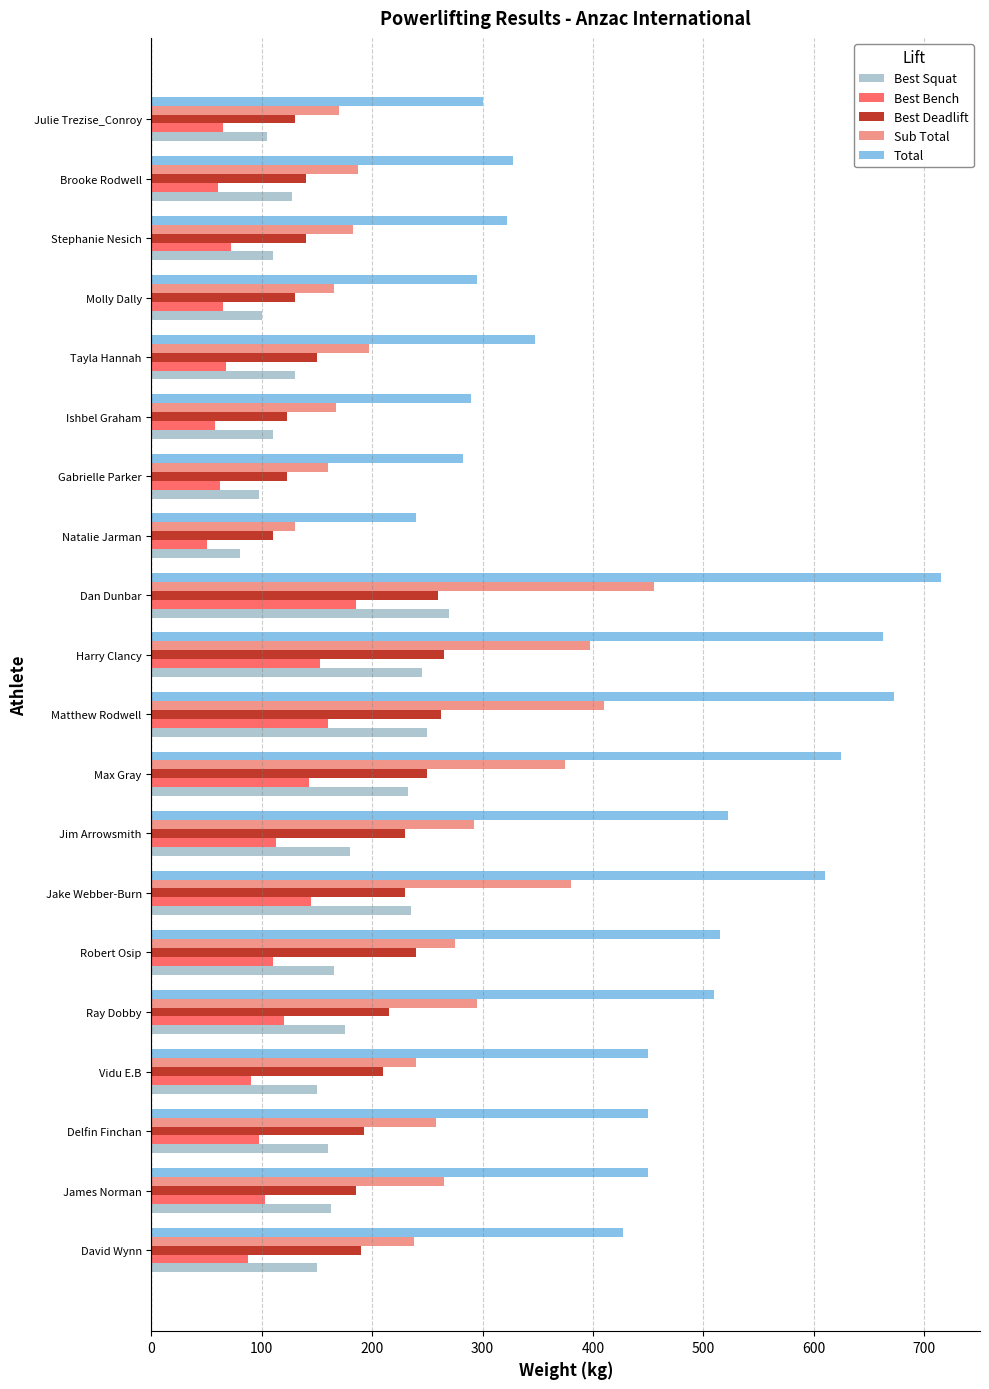

Which series has the widest spread of values?

Total